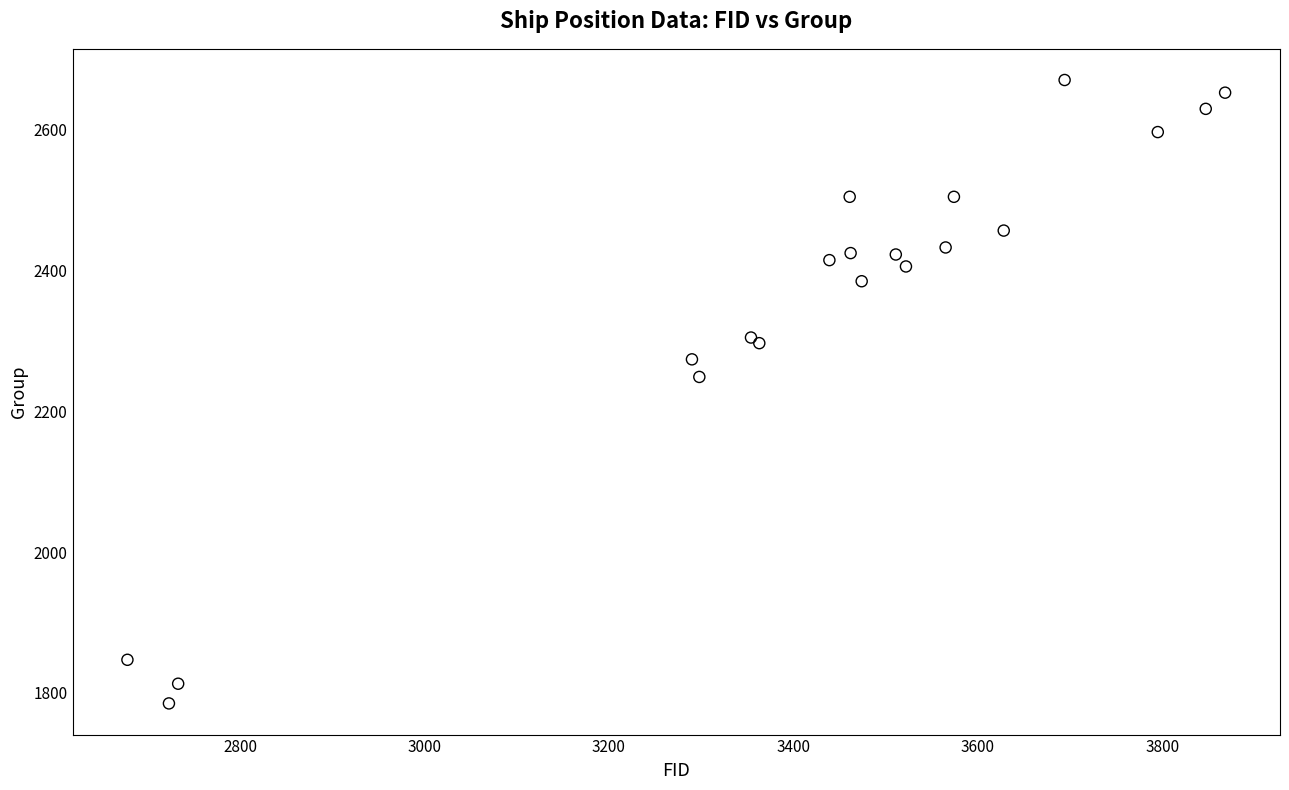

What Y value in the scatter plot is closest to 2228?

2249